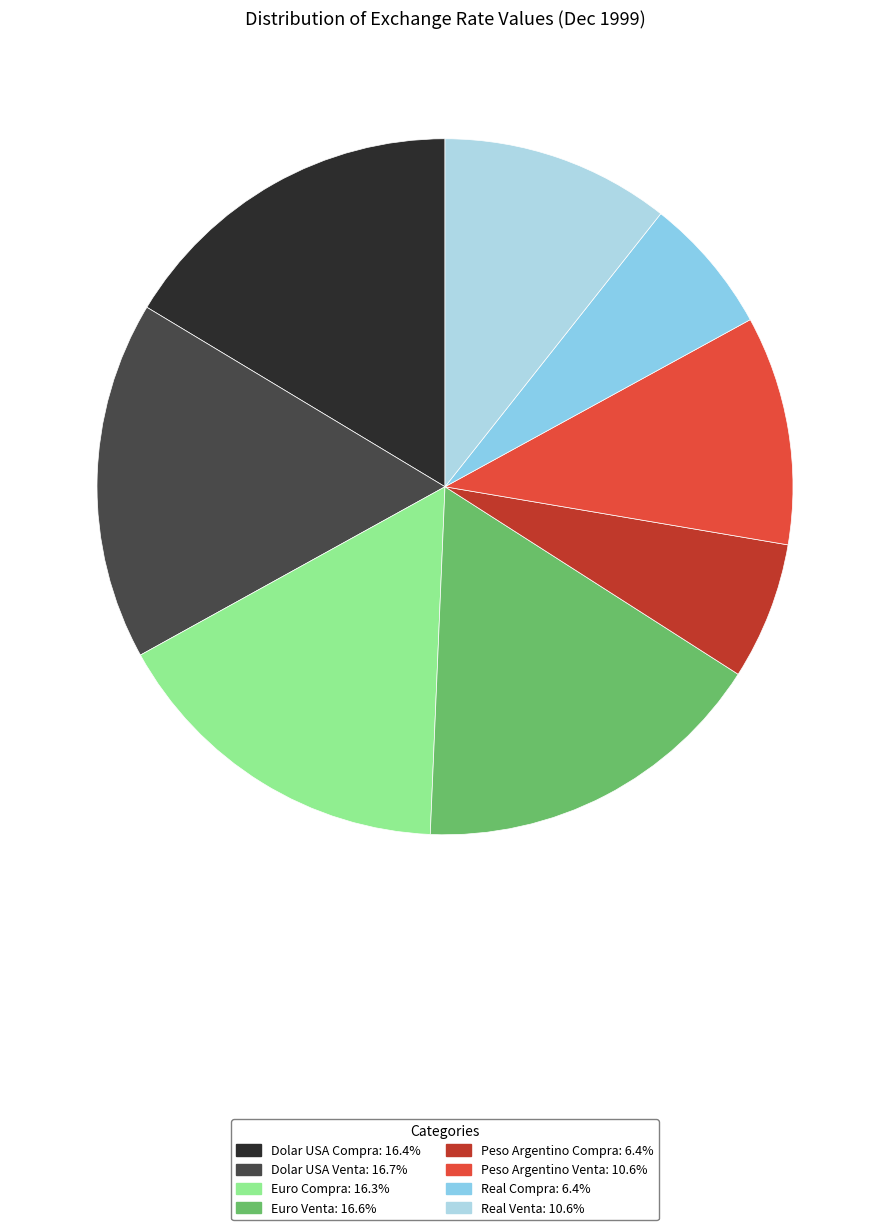

How many segments does this pie chart have?

8